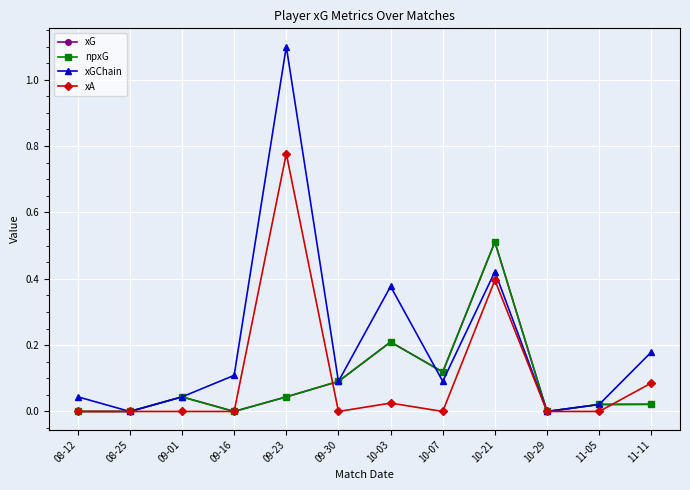

What is the sum of all xGChain values?

2.5